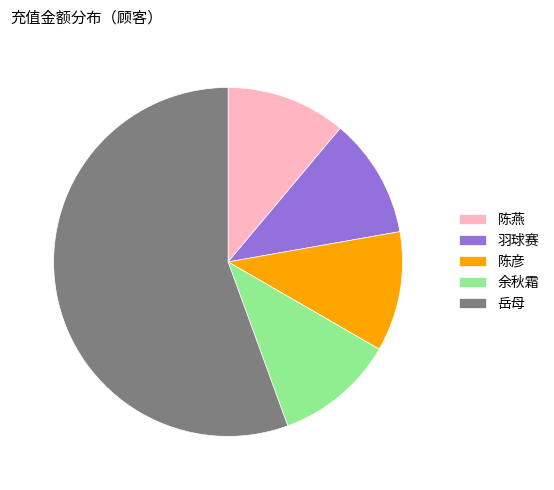

Which category has the biggest portion of the pie?

岳母